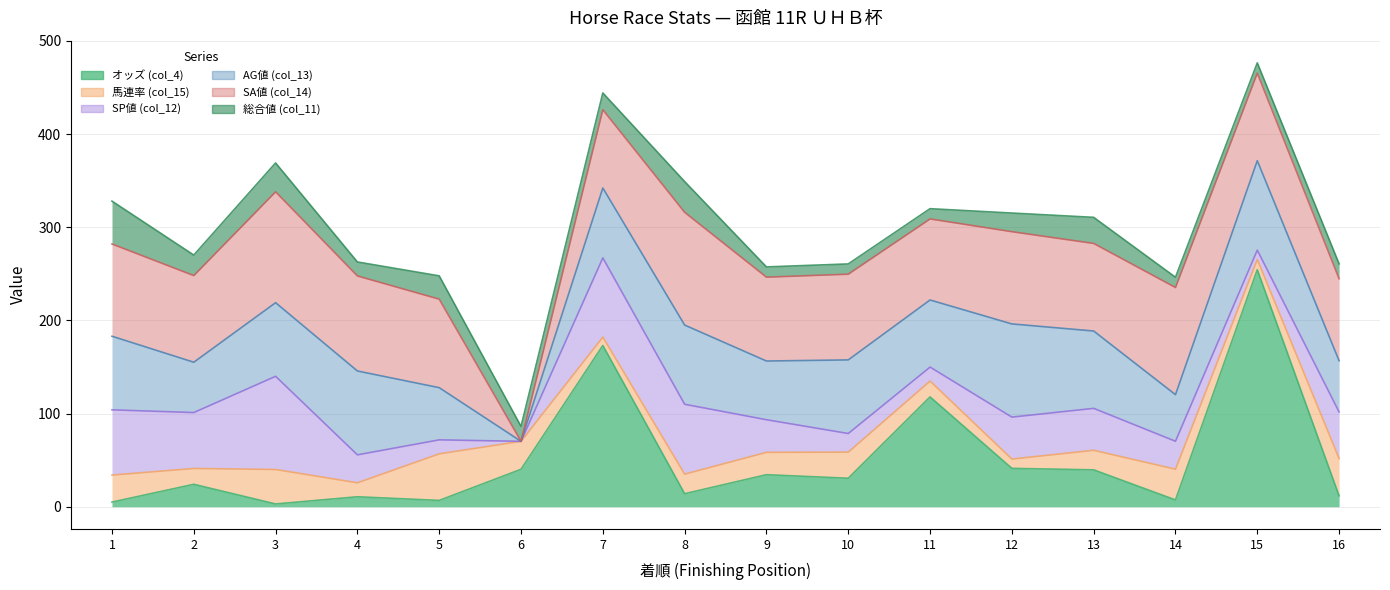

How many values in the オッズ (col_4) series are below 30?

8